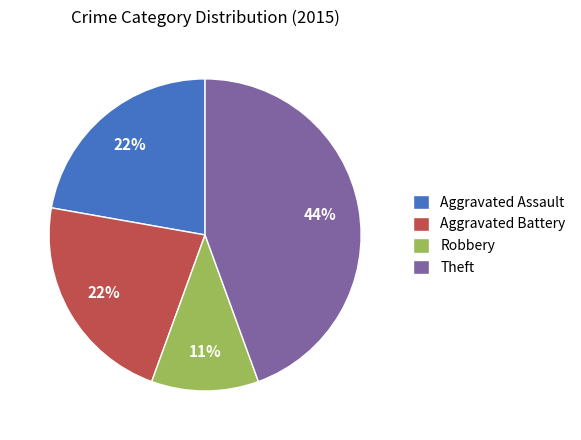

To the nearest percent, what is the difference between the Theft and Aggravated Battery slice percentages?

22%